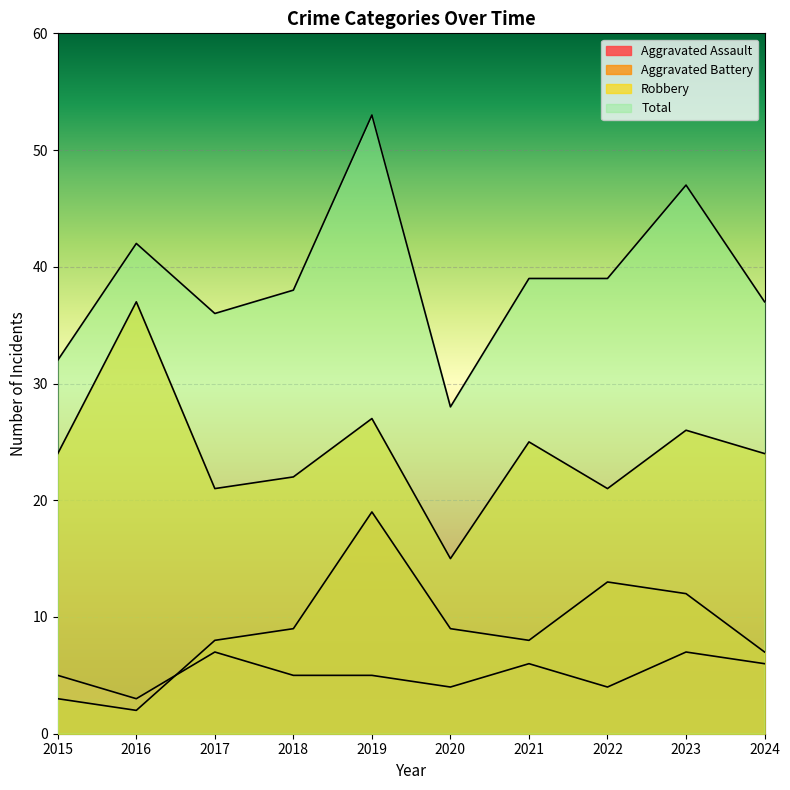

True or false: Robbery and Total intersect in this chart.

False